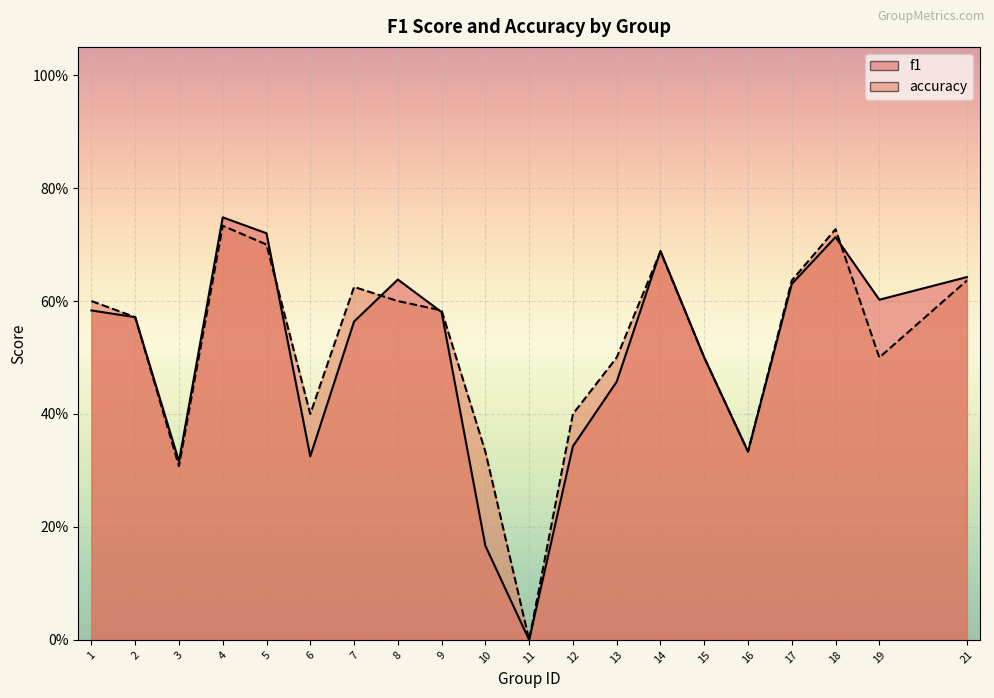

Between 3 and 8, which series saw the biggest shift?

f1